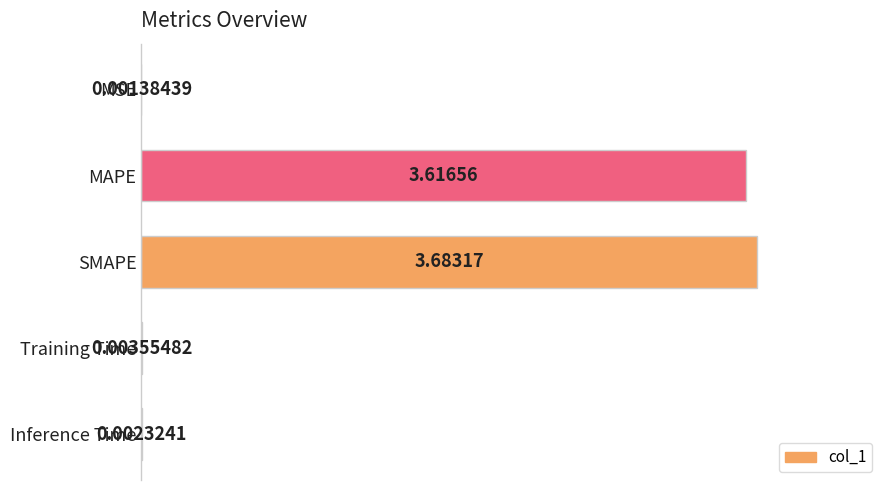

At which label is the value closest to 1?

Training Time